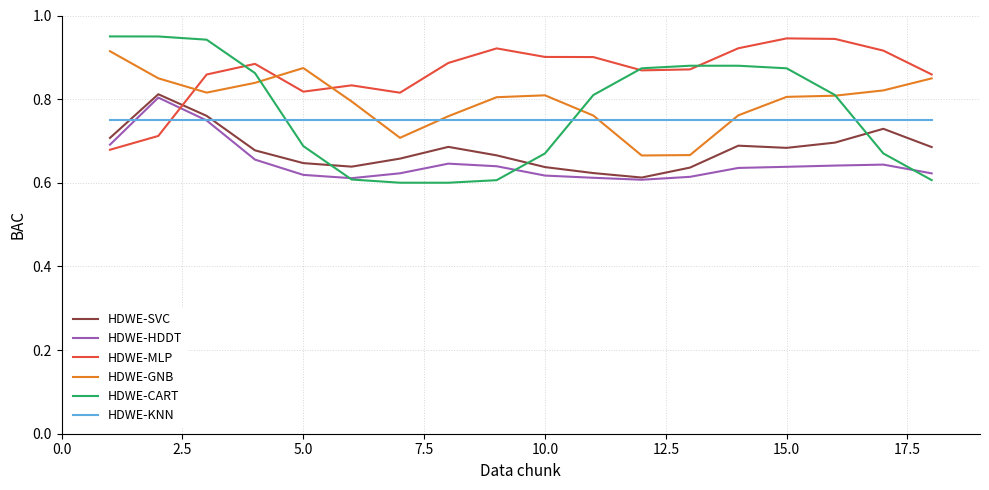

Which series has the largest total across all categories?

HDWE-MLP